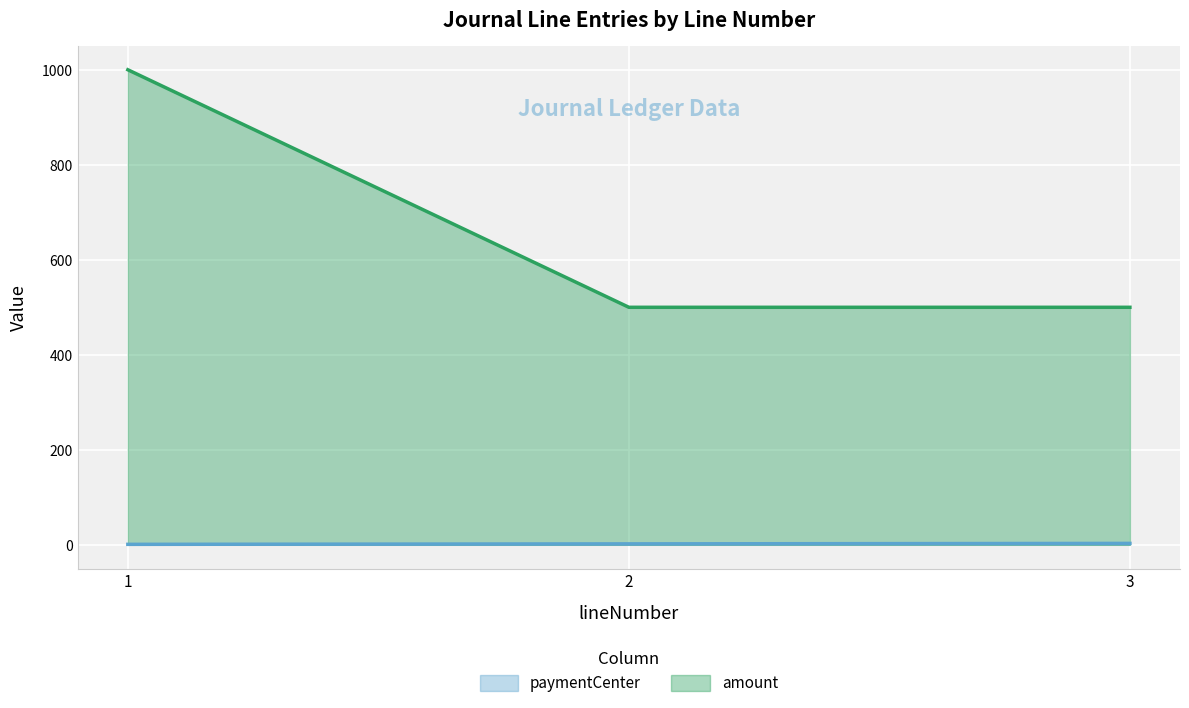

Which category has the lowest value in the paymentCenter series?

1